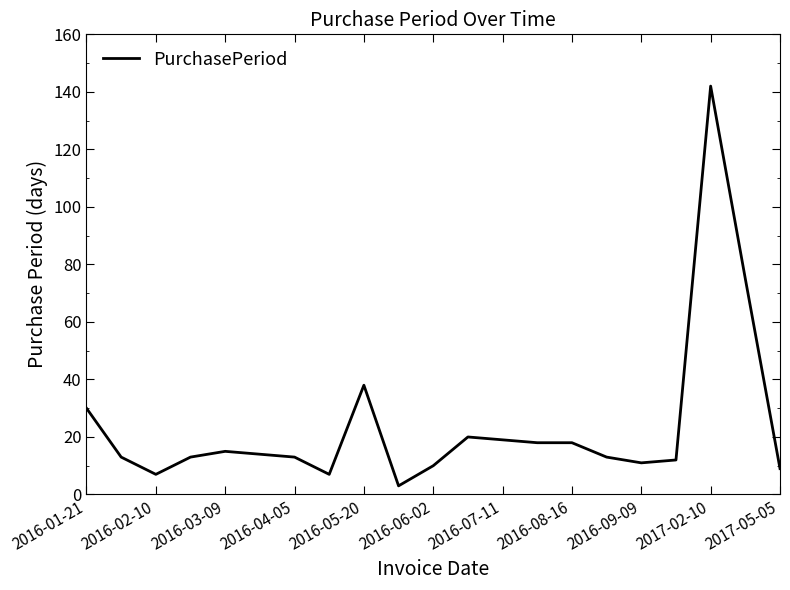

What is the difference between the maximum and minimum values?

139